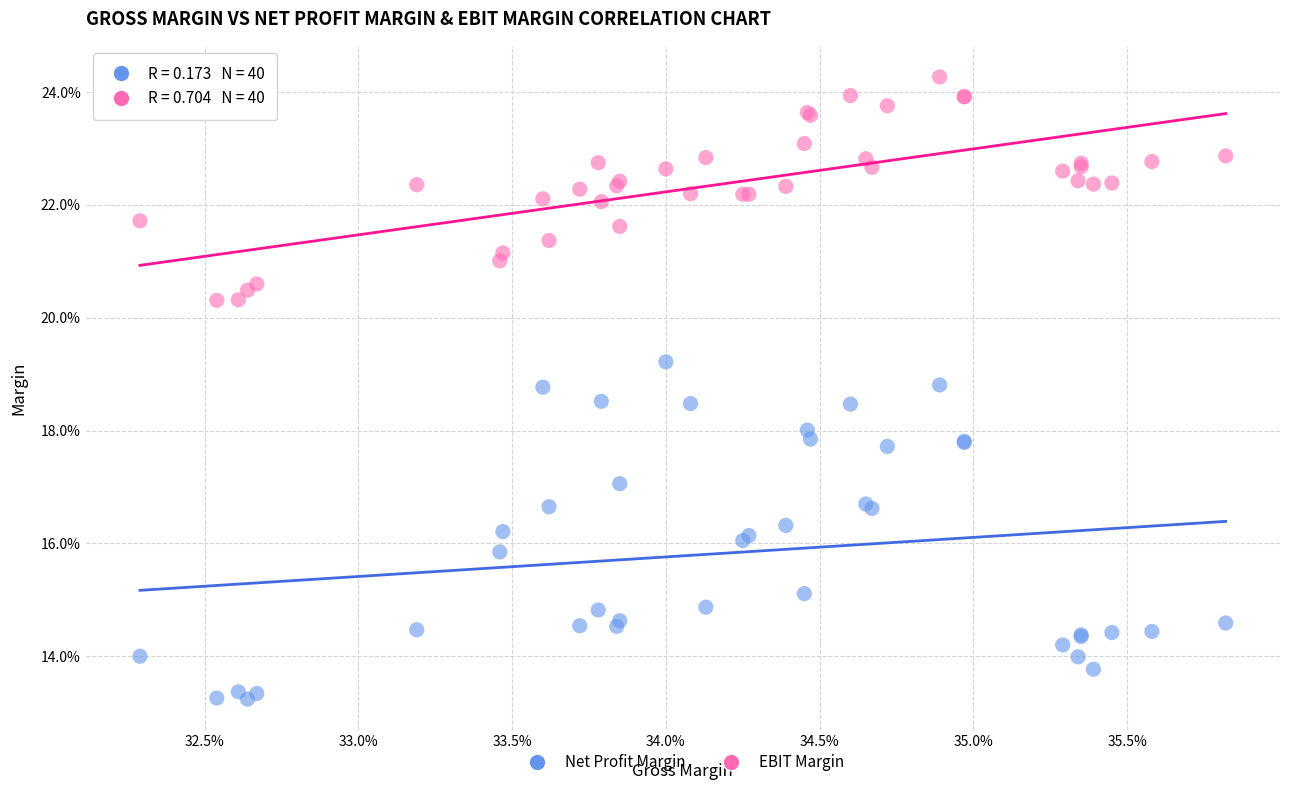

What are all the series names shown in the legend?

Net Profit Margin, EBIT Margin